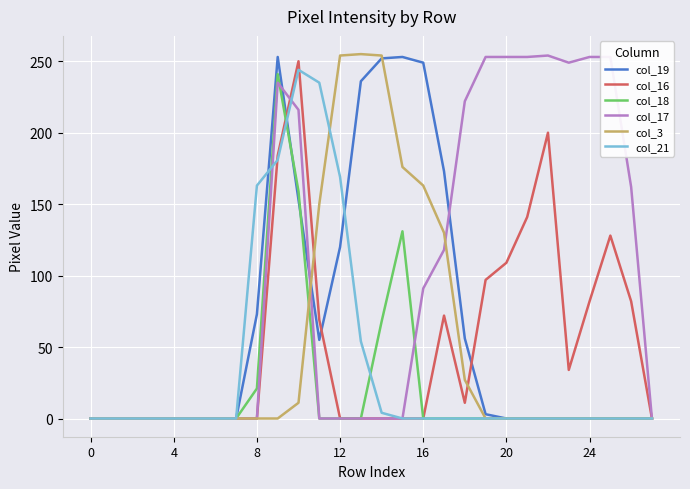

What is the maximum value shown in the chart?

255